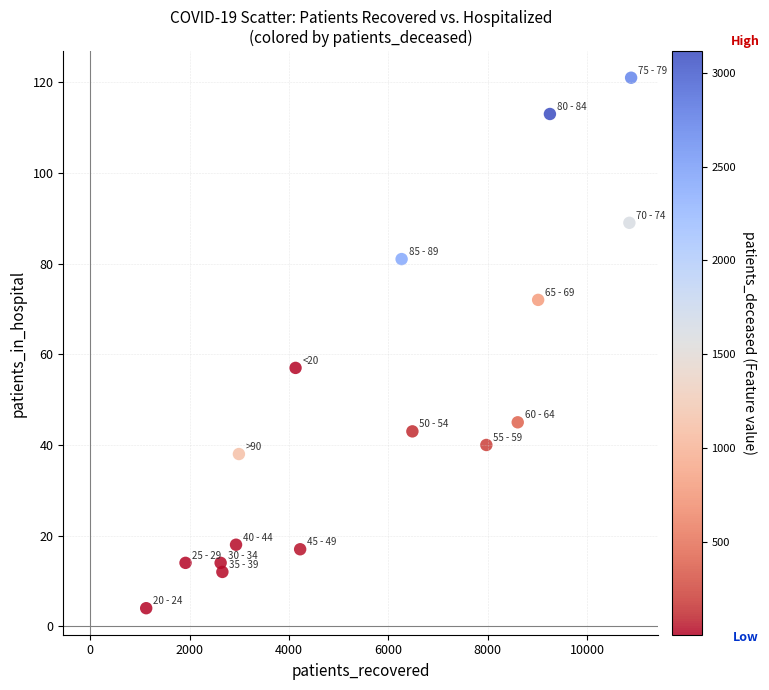

What Y value in the scatter plot is closest to 62?

57